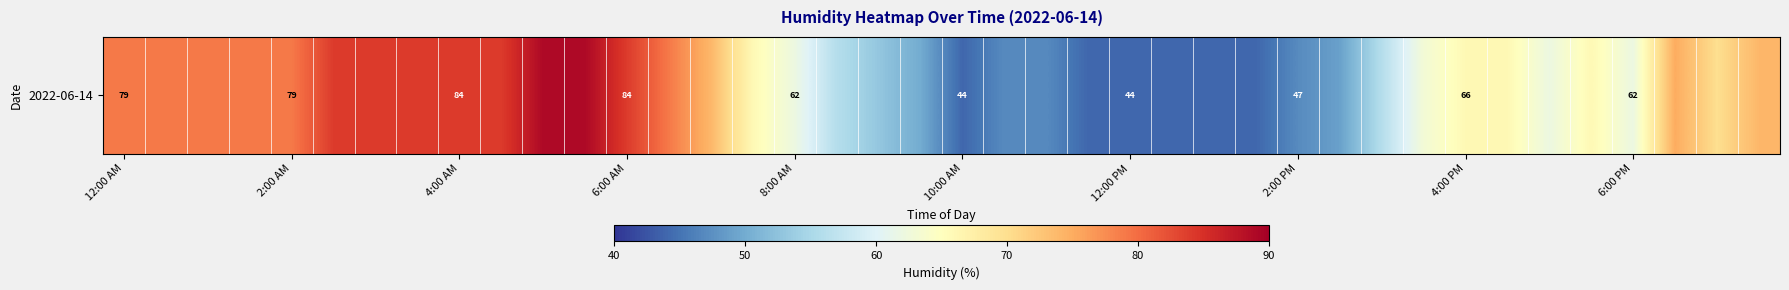

Reading right to left, list all the values displayed in this chart.

74	70	75	62	66	62	66	66	63	56	49	47	44	44	44	44	44	47	47	44	50	53	56	62	66	74	79	84	89	89	84	84	84	84	84	79	79	79	79	79